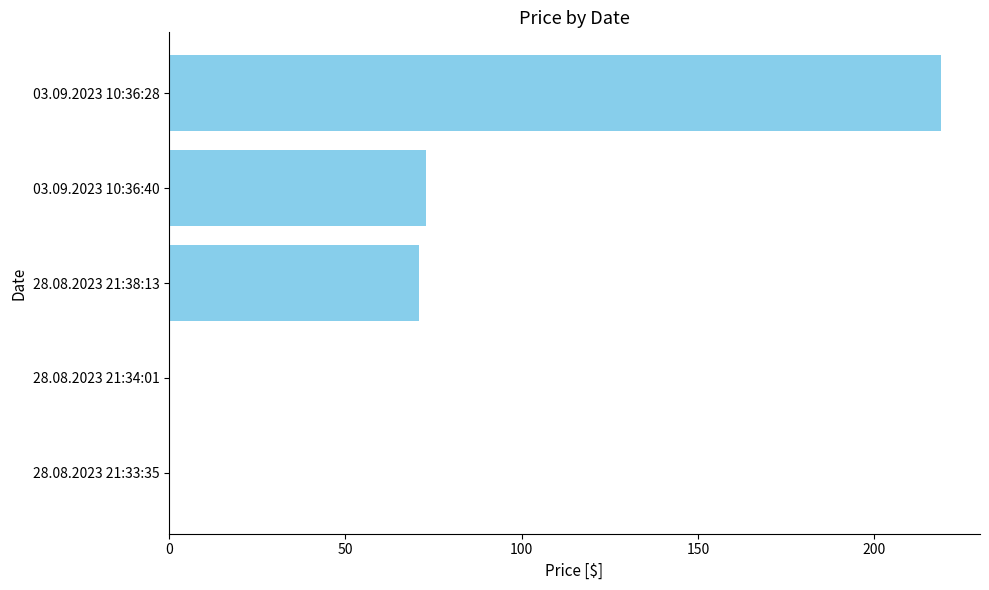

At which label is the value closest to 109?

03.09.2023 10:36:40